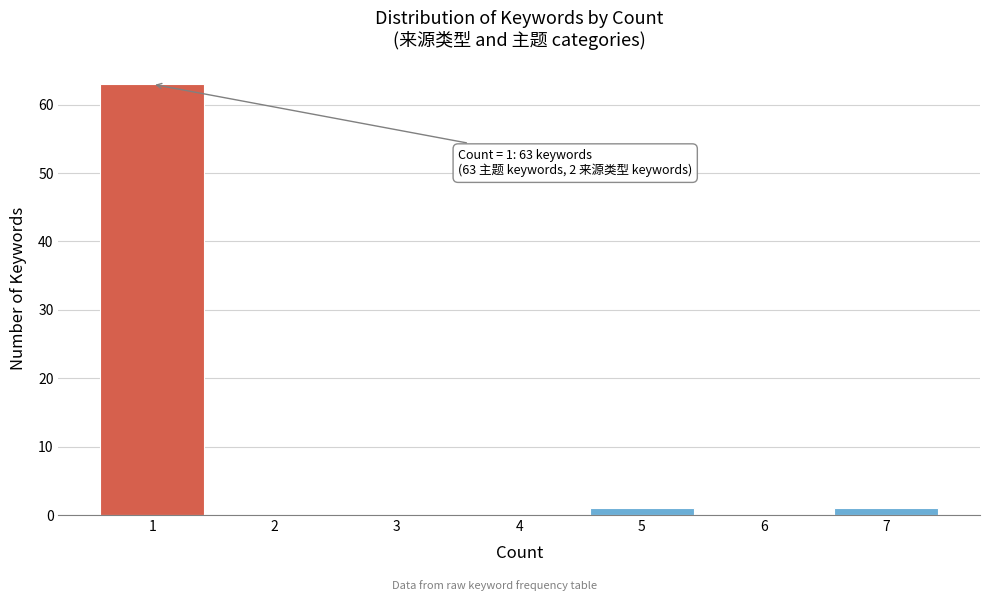

Reading left to right, list all the values displayed in this chart.

1=63	2=0	3=0	4=0	5=1	6=0	7=1